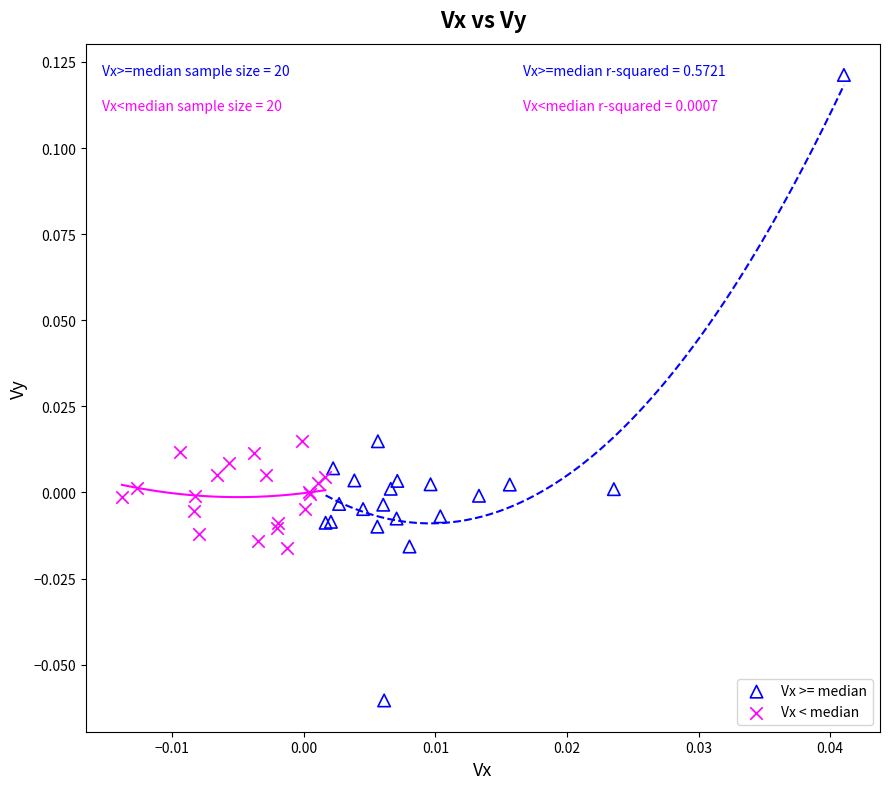

Which series has the widest spread of Y values?

Vx >= median